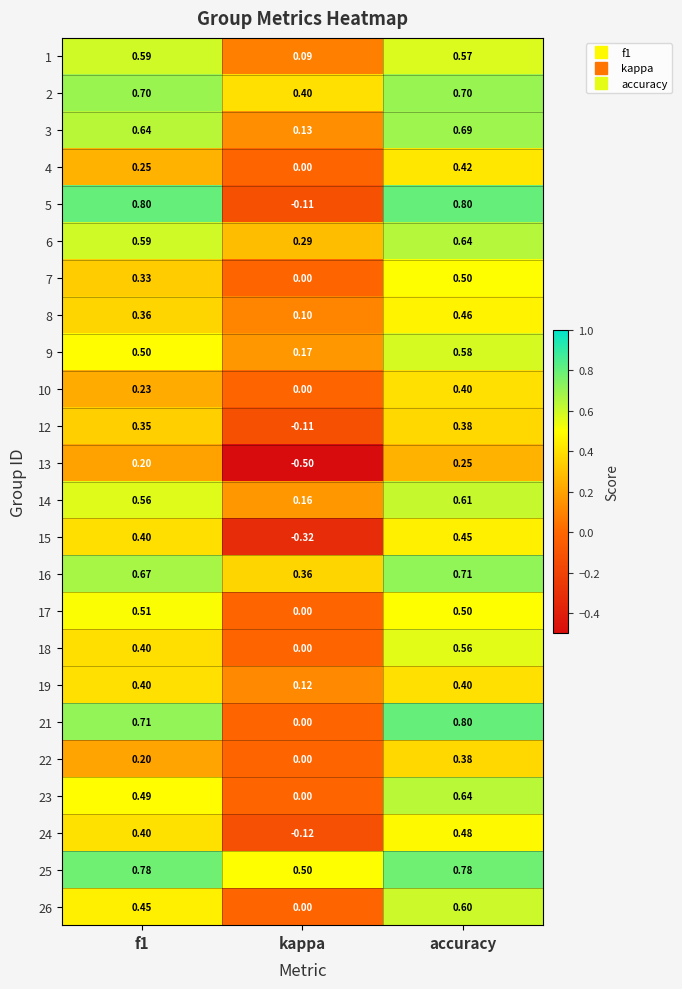

At which category does the chart reach its minimum across all series?

kappa